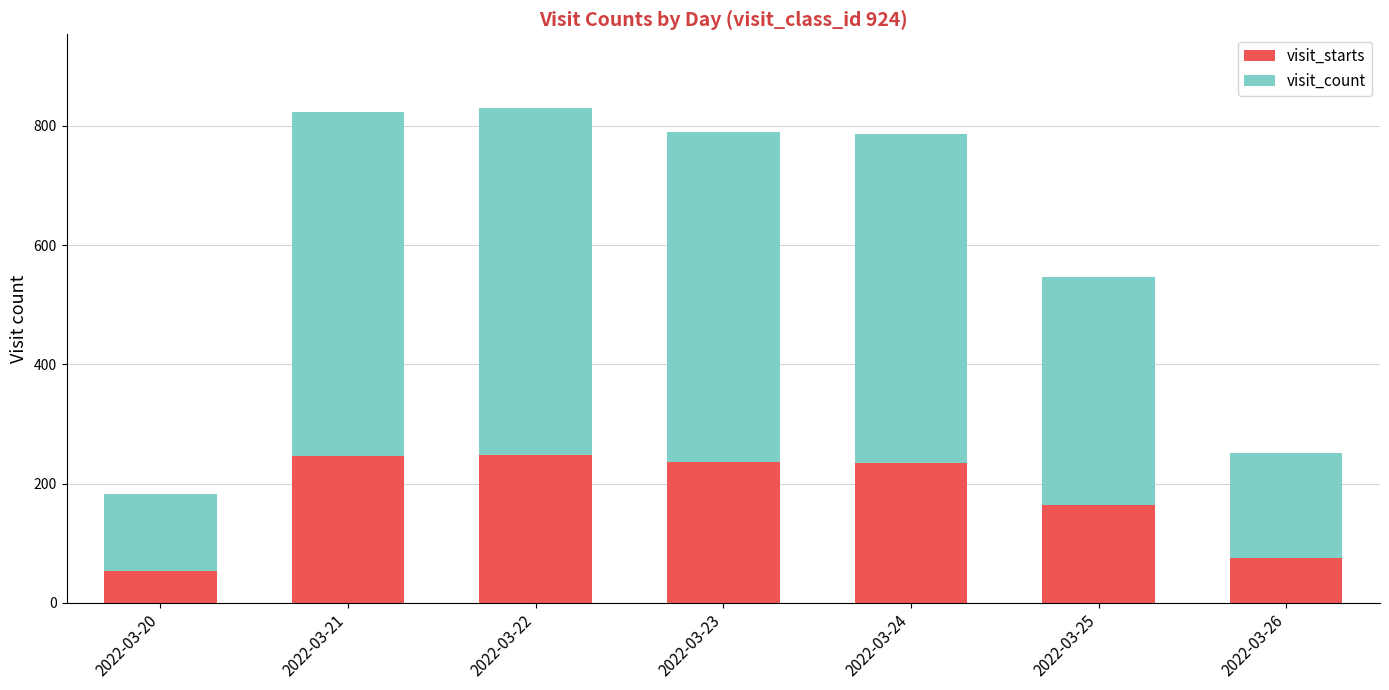

The visit_starts series shows 52 at 2022-03-24. True or false?

False